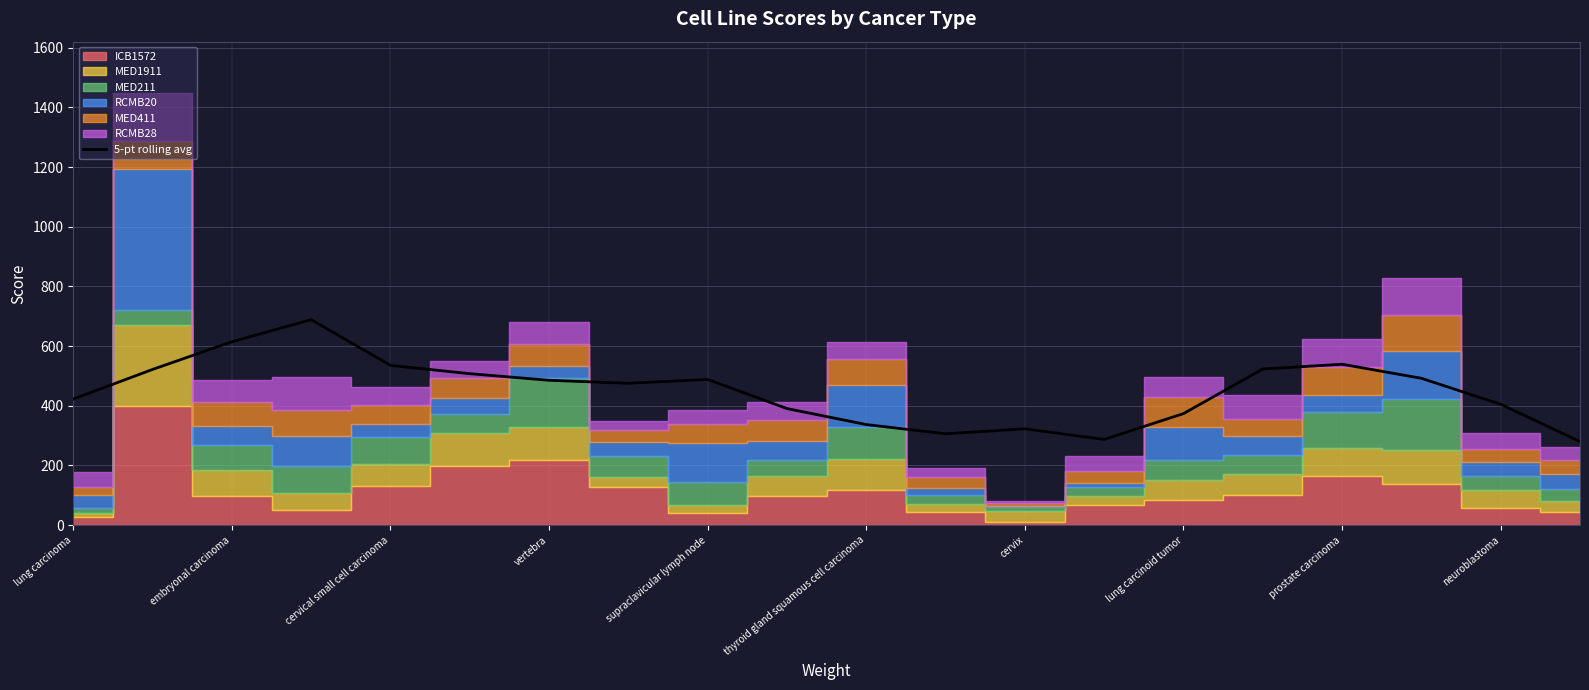

Count the number of categories in the chart.

20